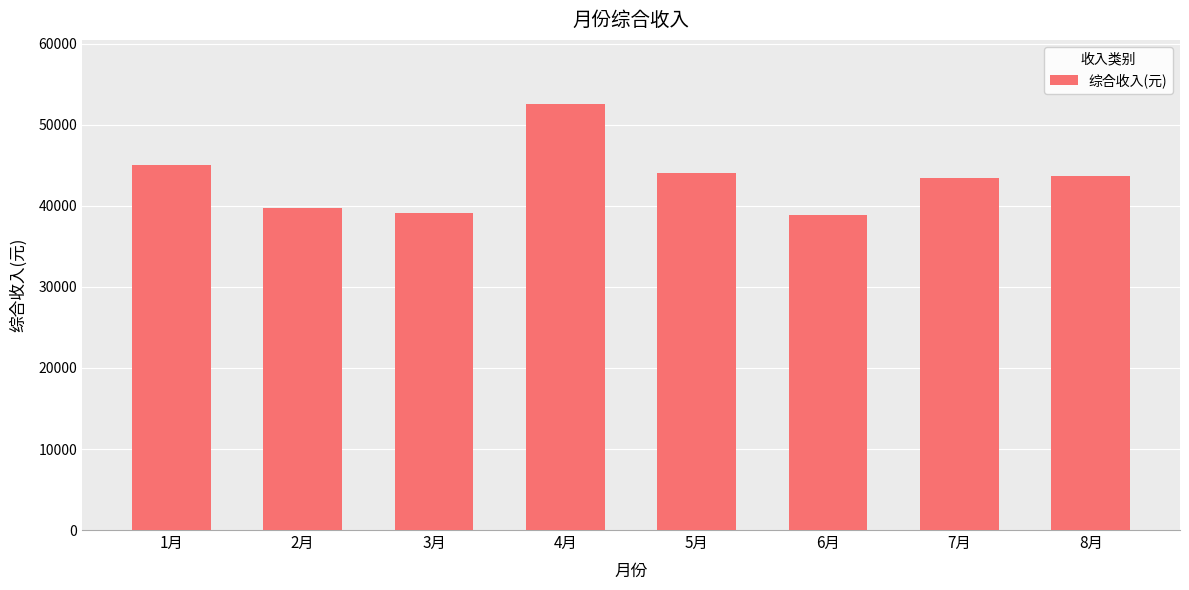

True or false: the data shows 21010.6 at 2月.

False